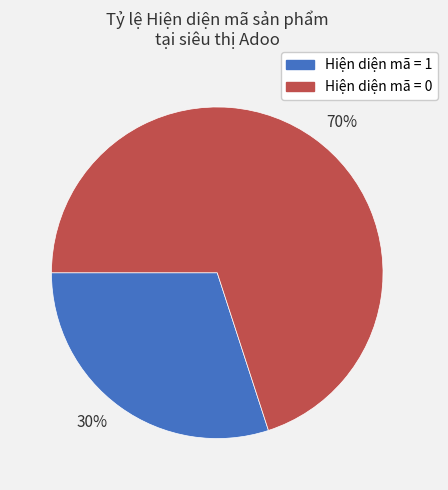

How many segments does this pie chart have?

2